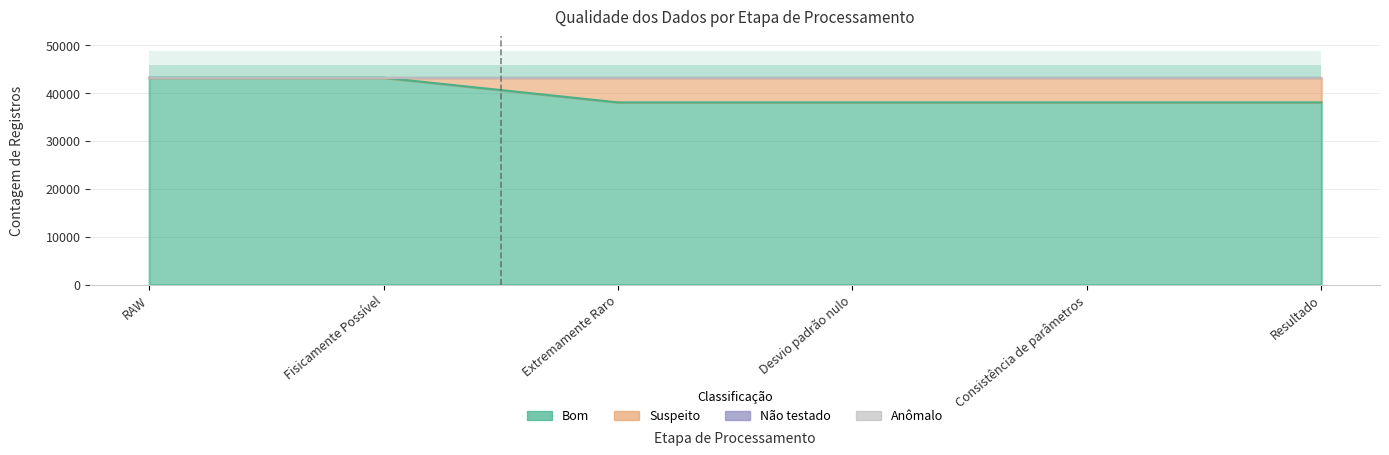

True or false: Anômalo and Suspeito cross at least once.

False